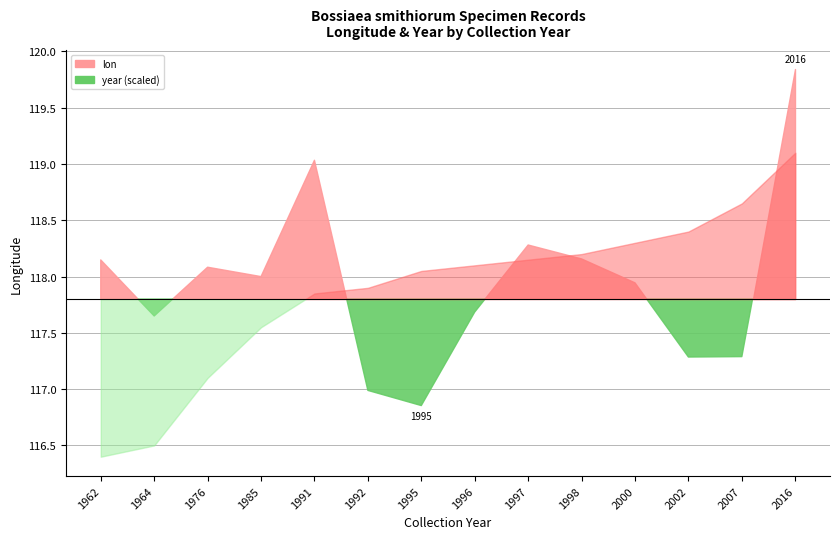

Rank the categories by value from lowest to highest.

1995, 1992, 2002, 2007, 1964, 1996, 2000, 1985, 1976, 1962, 1998, 1997, 1991, 2016